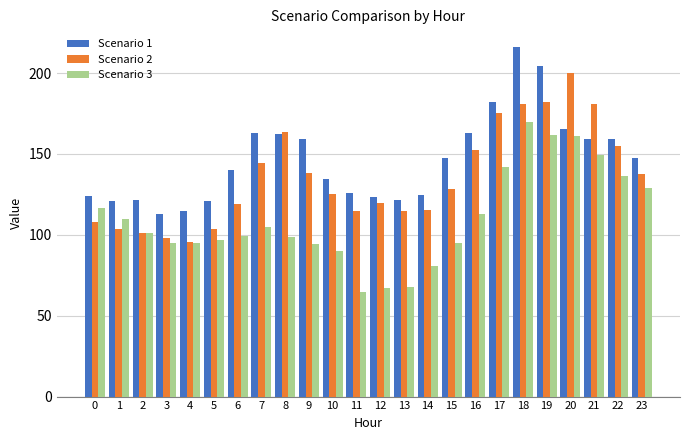

What is the difference between the highest and lowest values at 2?

20.3